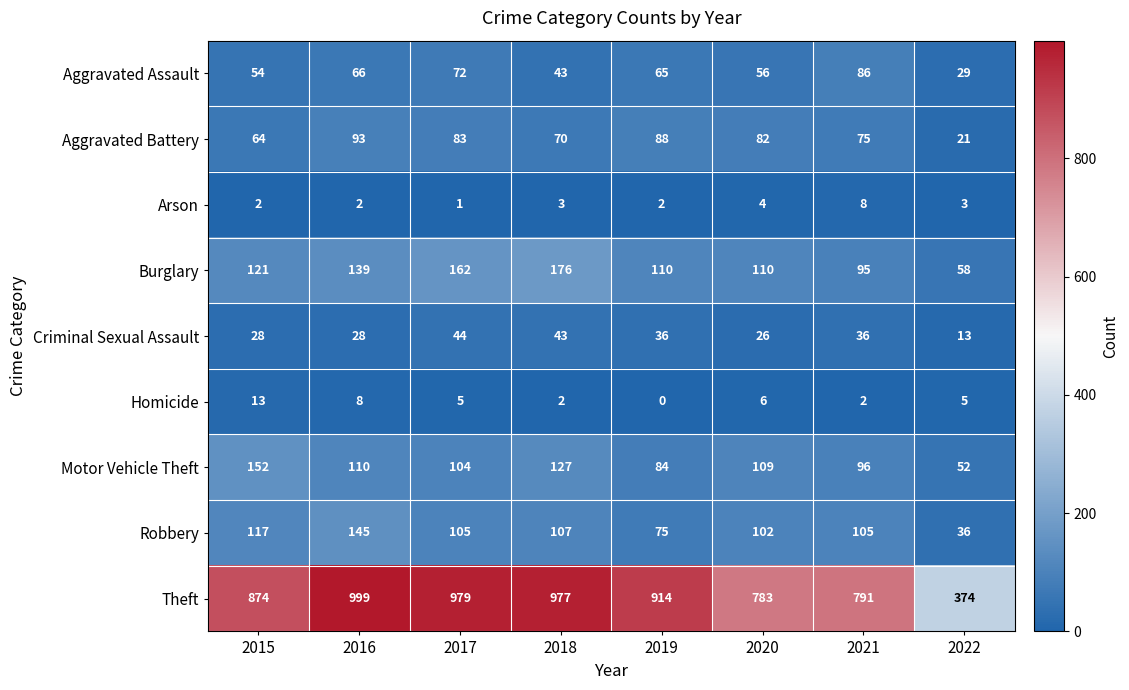

What is the total value across all series at 2022?

591